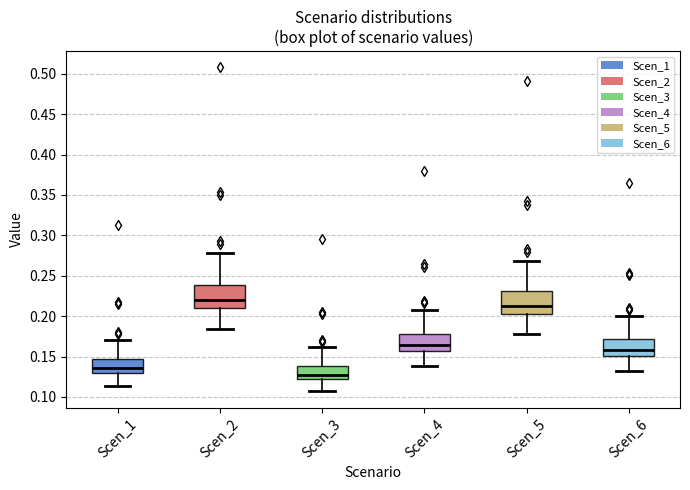

Reading left to right, transcribe this box plot: for each box, give where its median line is, the range the box spans, and where its two whiskers end, as read against the y-axis. The values are not printed on the chart, so give them approximately, as read against the axis.

Scen_1: median 0.135, box 0.130 to 0.145, whiskers 0.115 to 0.170
Scen_2: median 0.220, box 0.210 to 0.240, whiskers 0.185 to 0.280
Scen_3: median 0.130, box 0.120 to 0.140, whiskers 0.105 to 0.160
Scen_4: median 0.165, box 0.155 to 0.180, whiskers 0.140 to 0.210
Scen_5: median 0.215, box 0.205 to 0.230, whiskers 0.180 to 0.270
Scen_6: median 0.160, box 0.150 to 0.170, whiskers 0.130 to 0.200